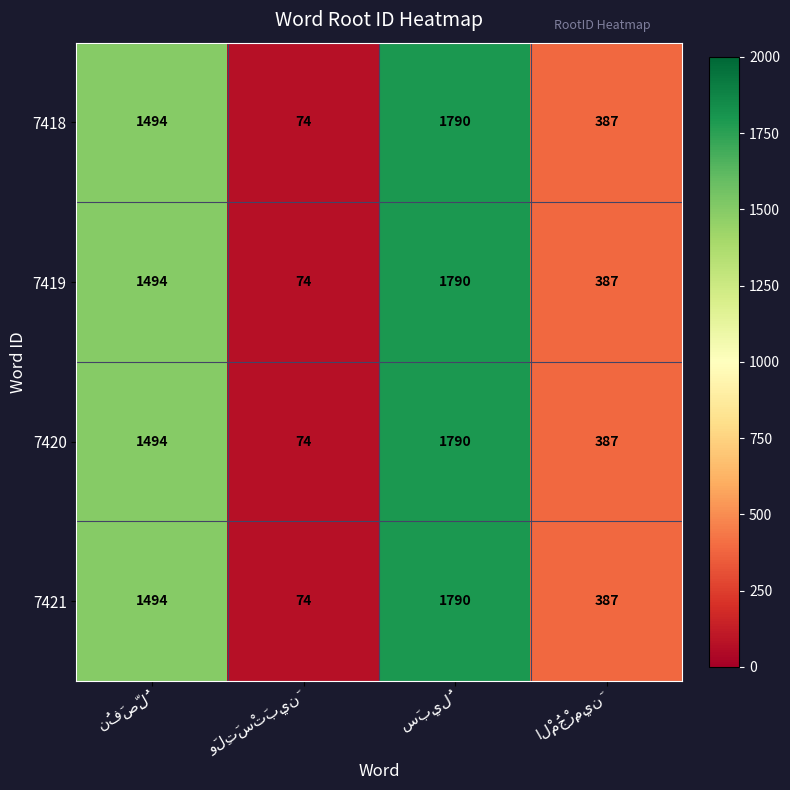

How many 7418 values are between 387 and 1790?

3